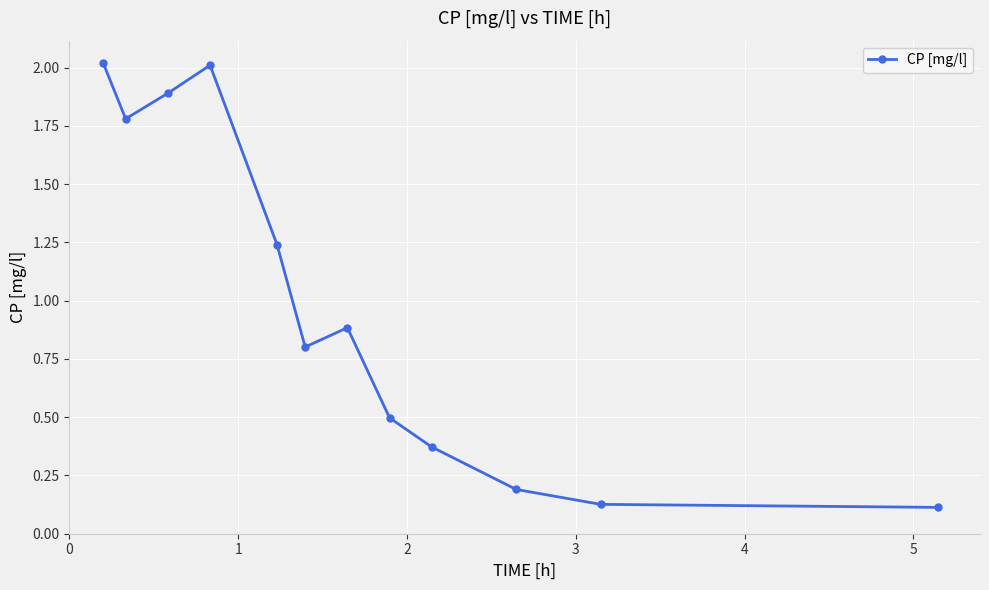

What is the value of the 6th point from the left?

0.8